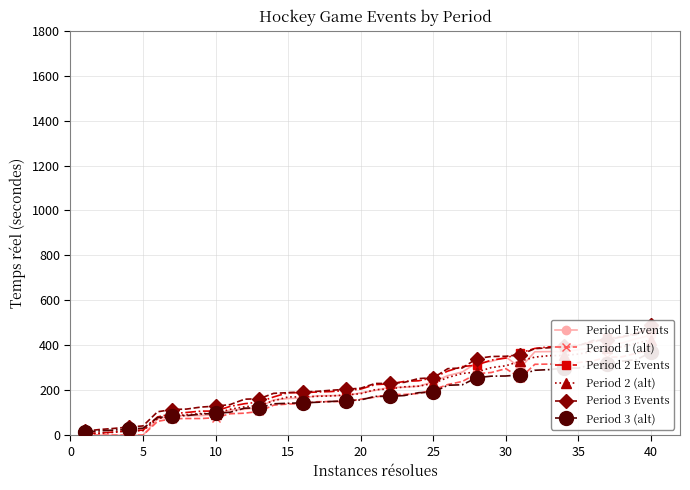

What is the average value of the Period 3 Events series?

239.0